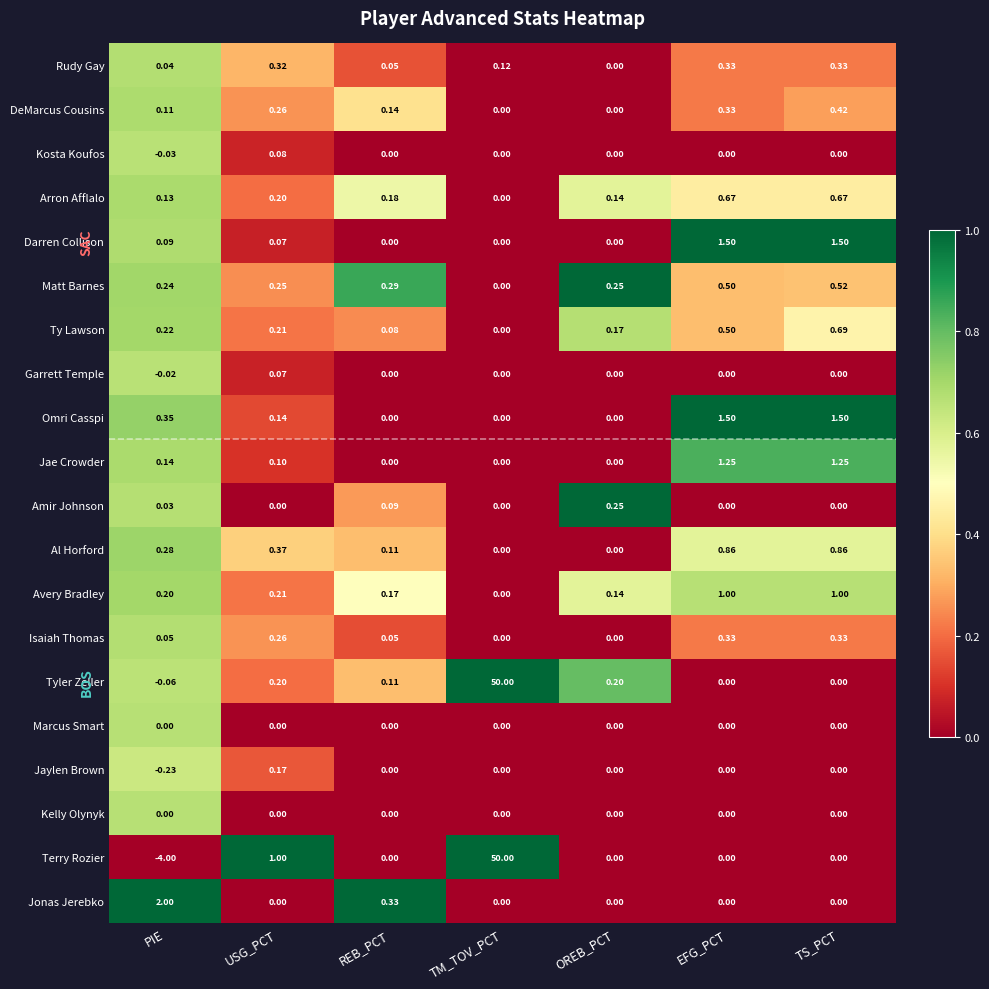

At which label does Kosta Koufos reach its minimum?

PIE